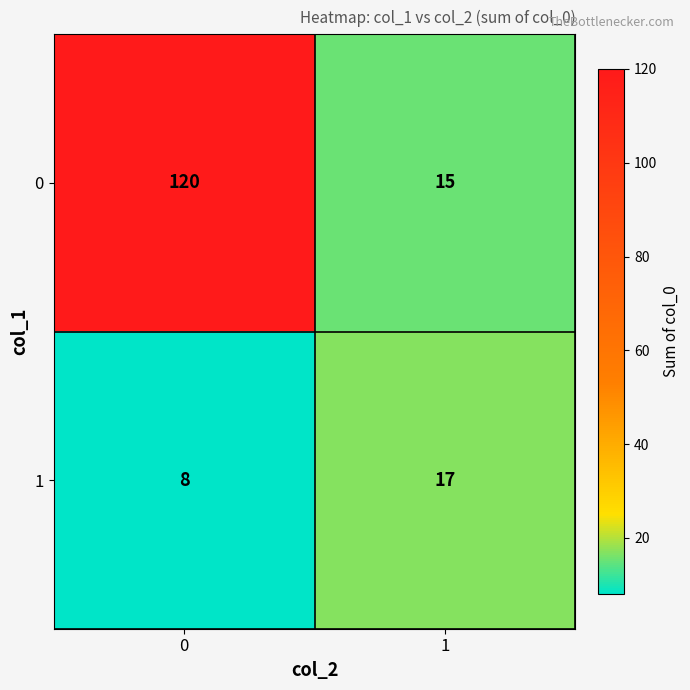

List the series in order of their overall mean, lowest first.

1, 0